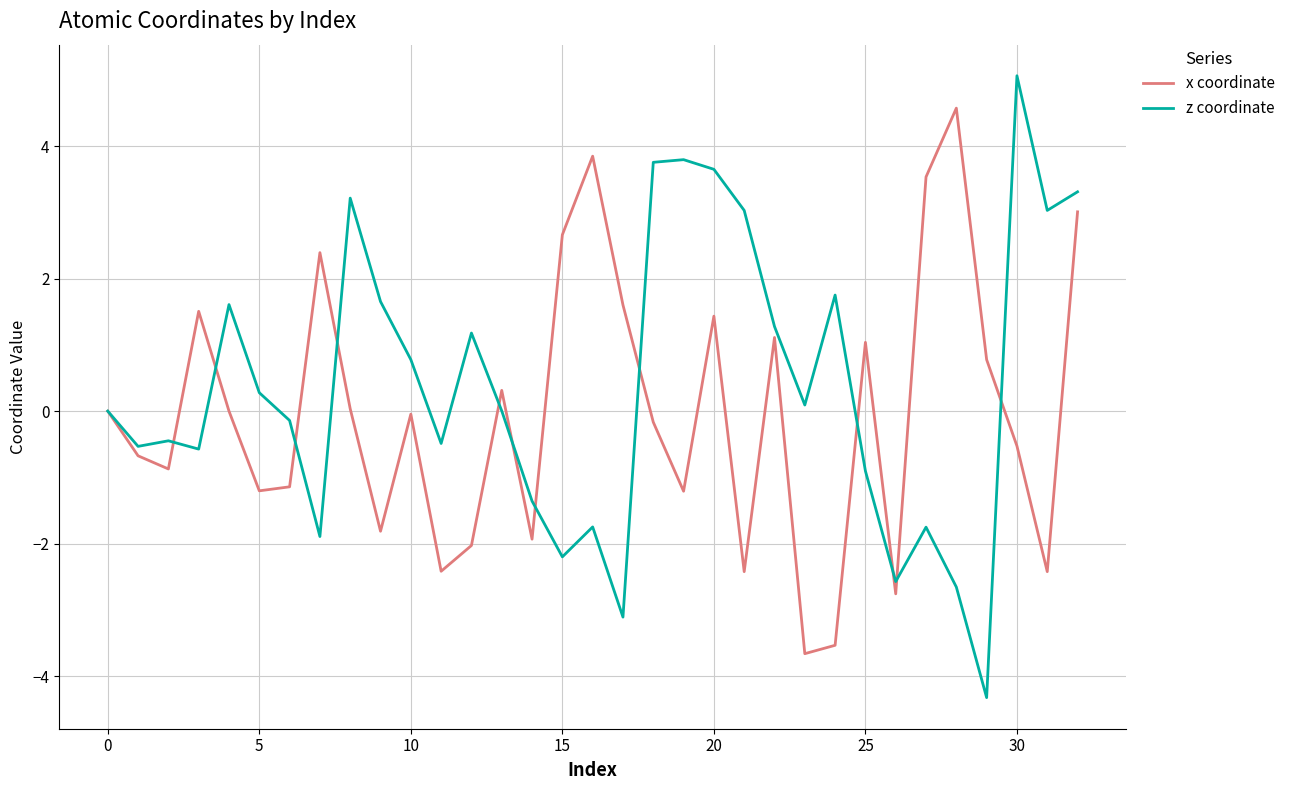

Rank the series by their average value, from lowest to highest.

x coordinate, z coordinate